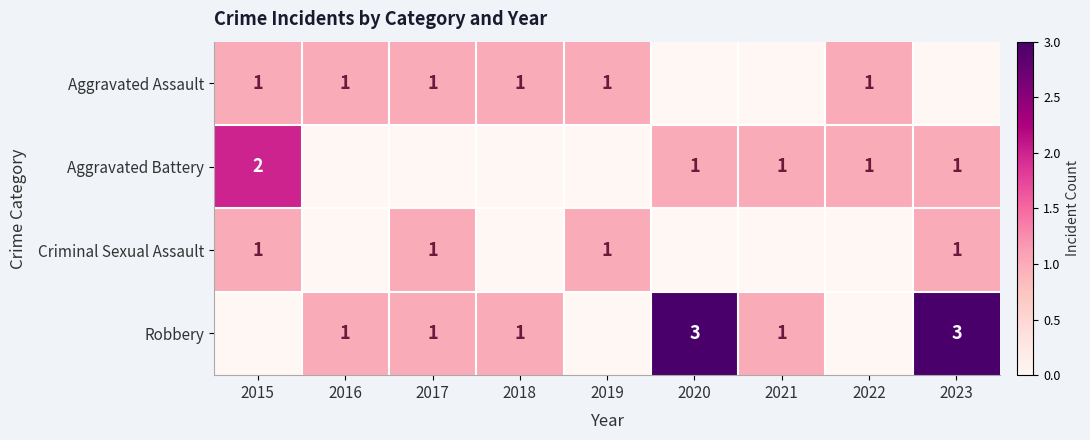

At which category is the sum across all series the highest?

2023